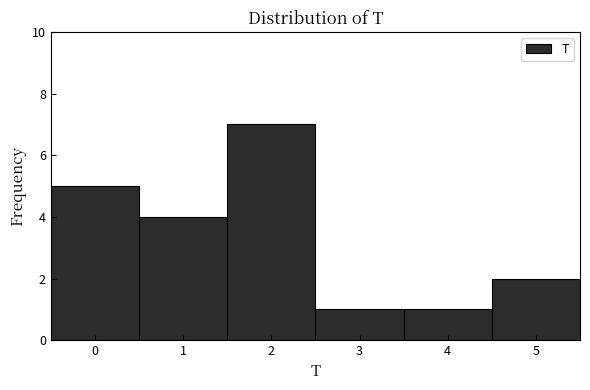

What is the height of the bar covering -0.5 to 0.5 on the x-axis? The values are not printed on the chart, so give them approximately, as read against the axis.

5